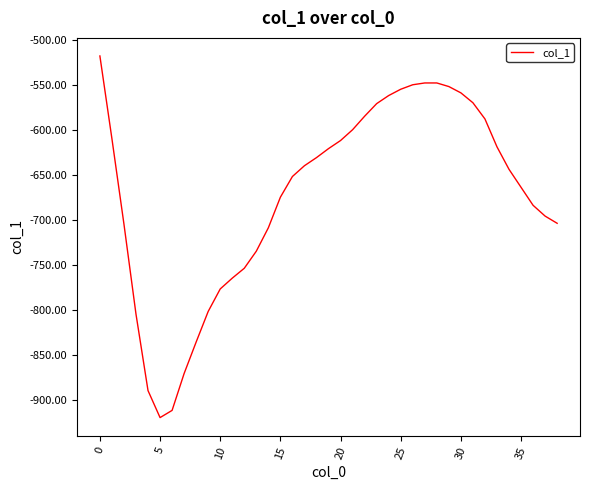

What is the sum of all values?

-26239